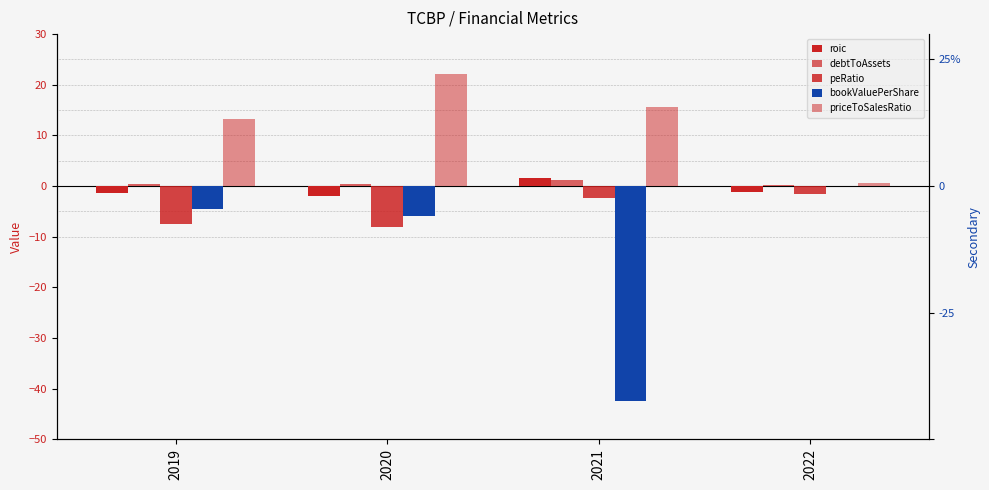

Rank the categories by bookValuePerShare value from highest to lowest.

2022, 2019, 2020, 2021